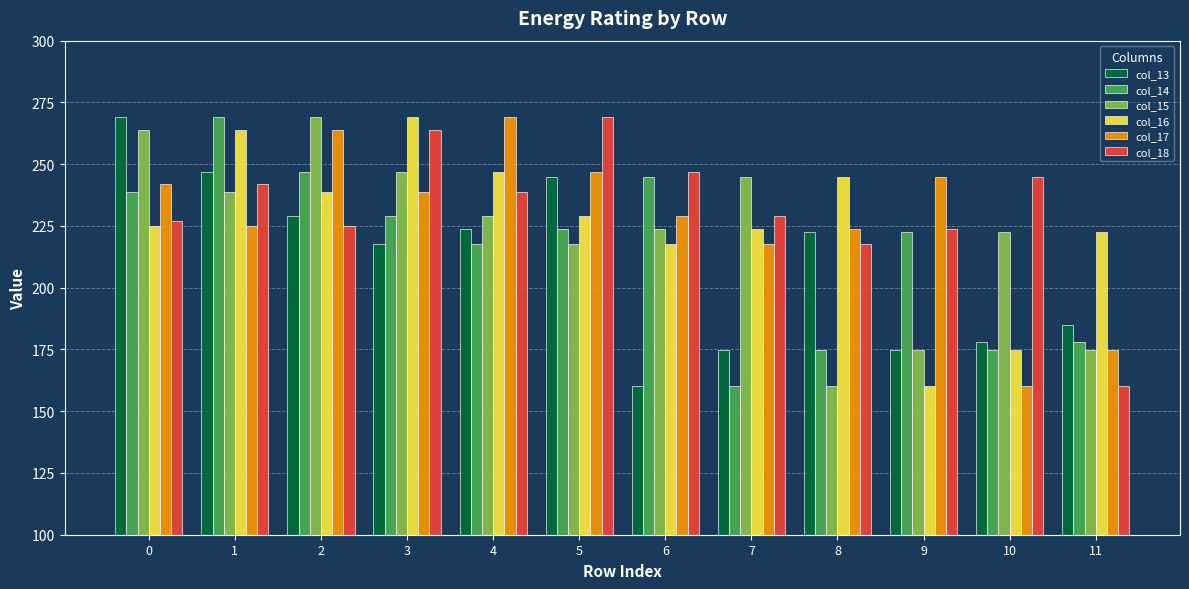

What is the average value of the col_16 series?

226.3